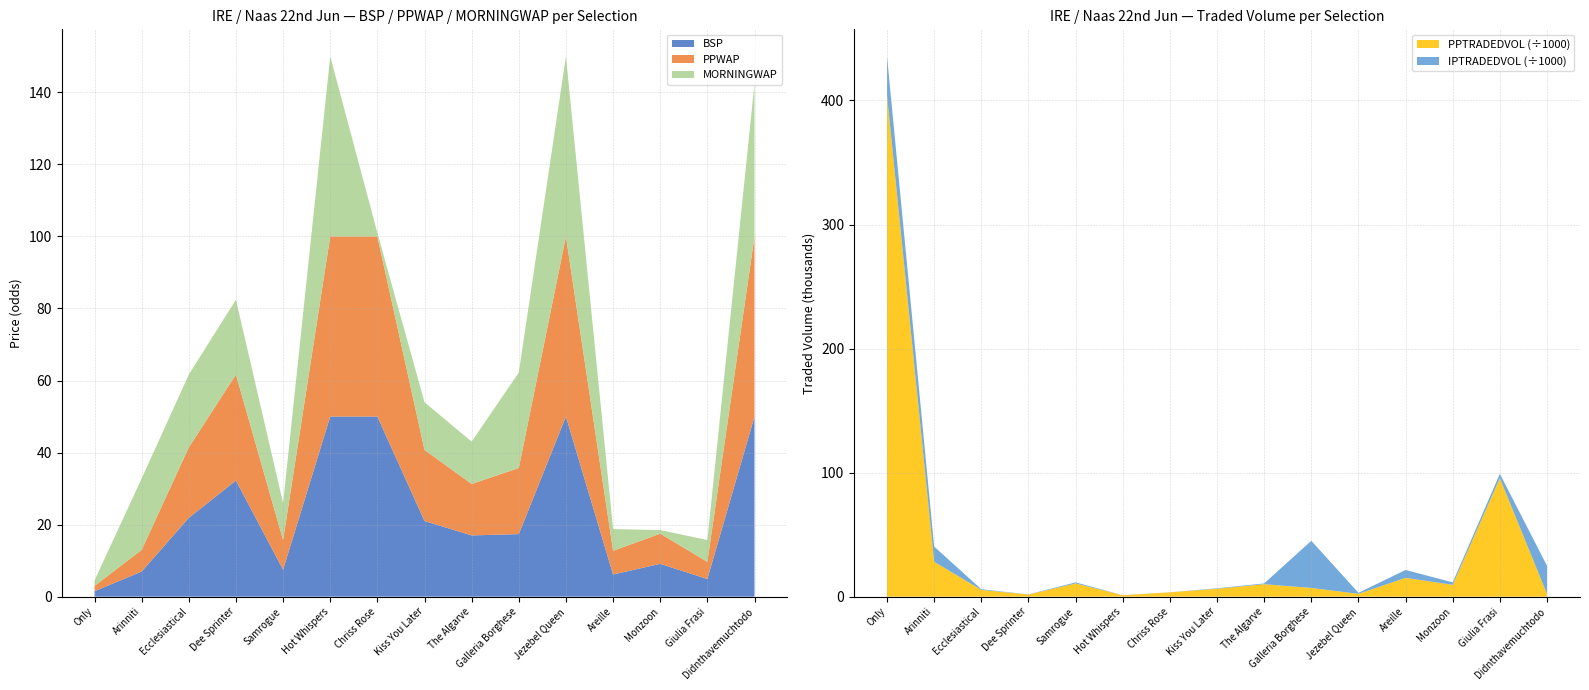

Is it true that BSP equals 50.0 at Hot Whispers?

True